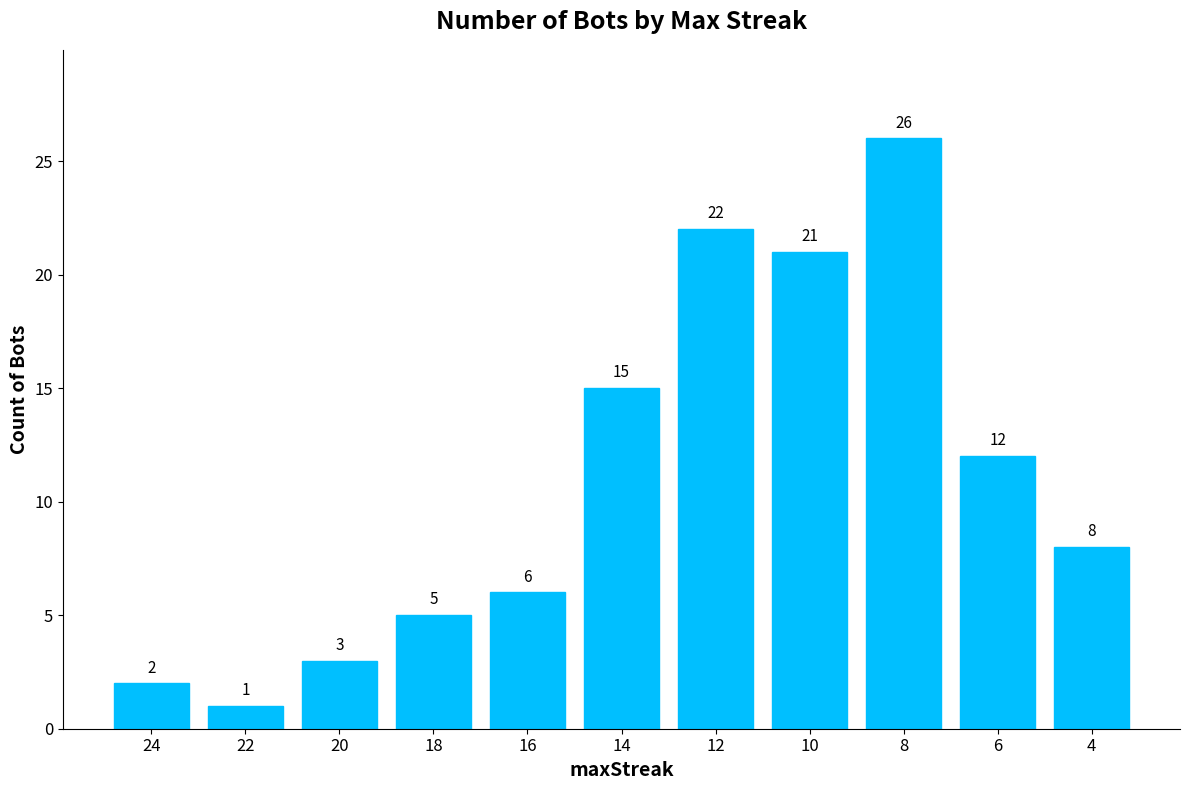

How many data points are less than 8?

5